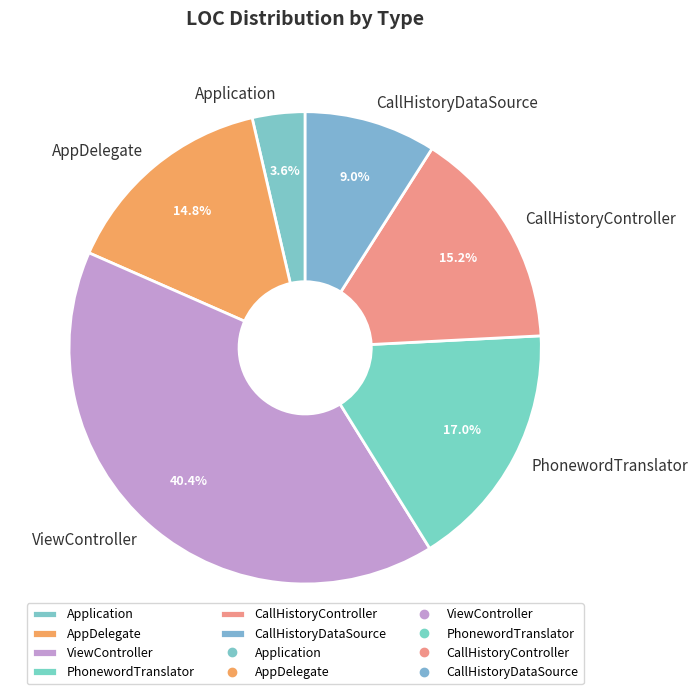

Which category has the smallest portion of the pie?

Application